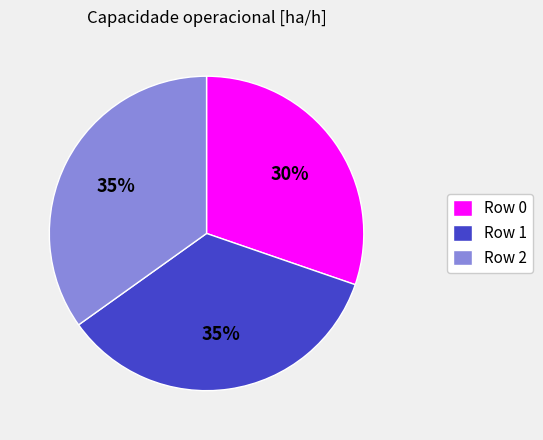

Between Row 1 and Row 0, which is larger?

Row 1